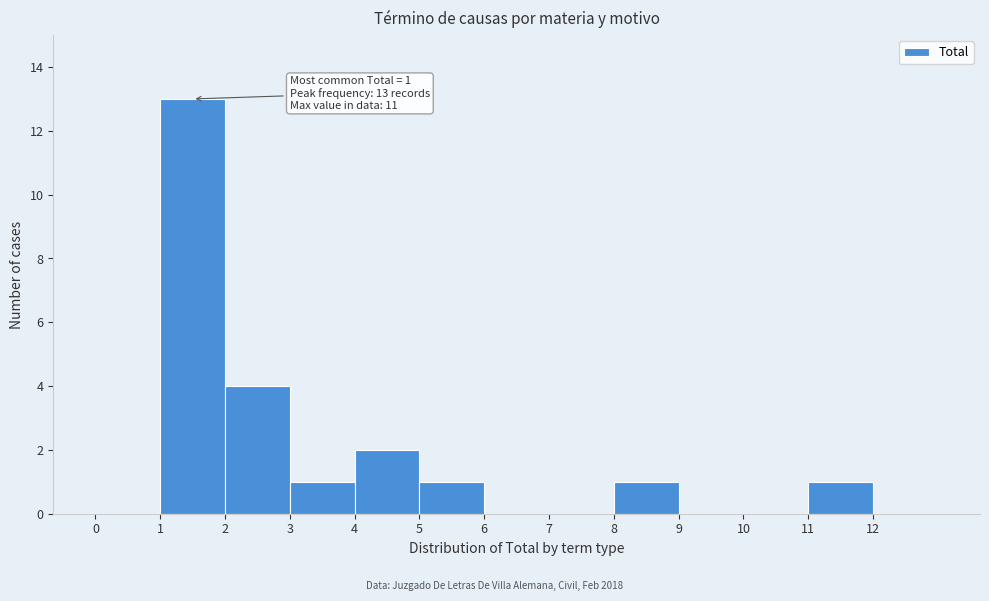

Which range on the x-axis has the tallest bar?

1 to 2